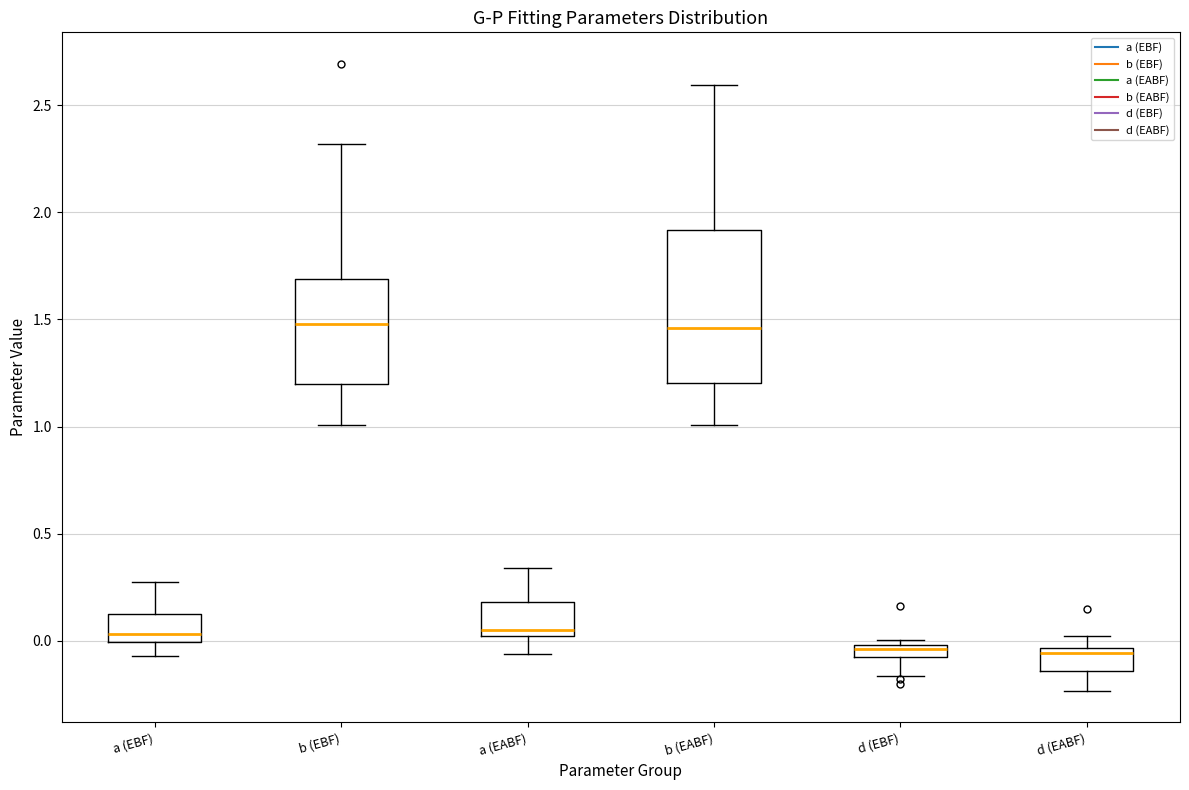

Where does the median line of the box for a (EABF) sit on the y-axis? The values are not printed on the chart, so give them approximately, as read against the axis.

0.05